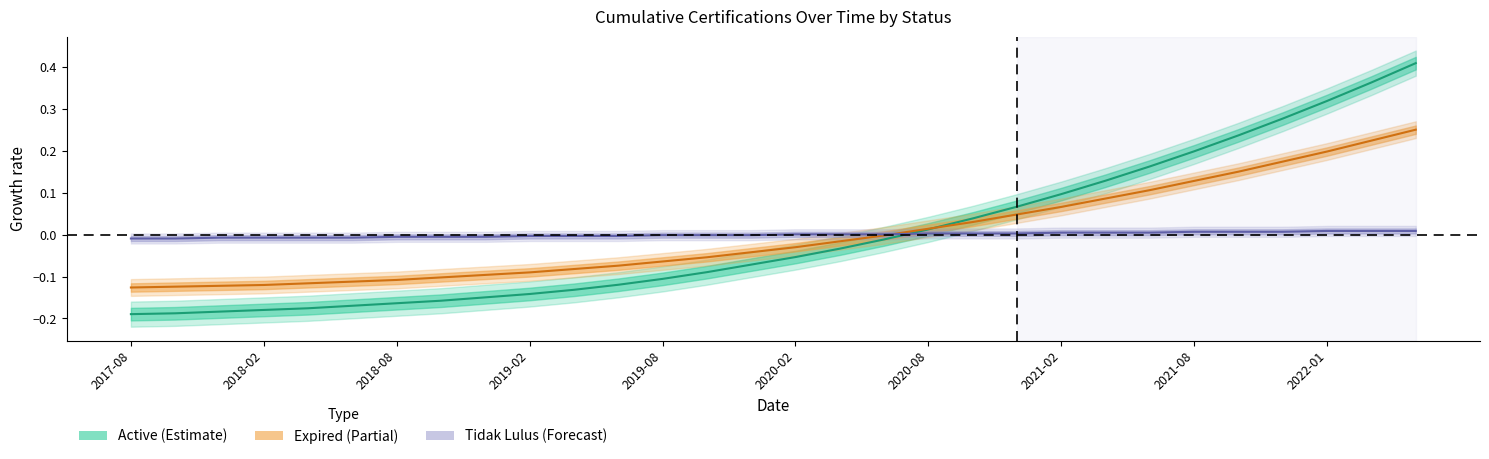

What is the difference between the highest and lowest values at 2021-02?

0.1